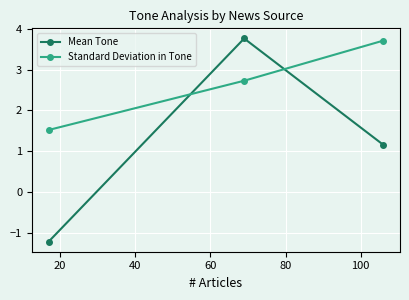

Which series has the widest spread of values?

Mean Tone